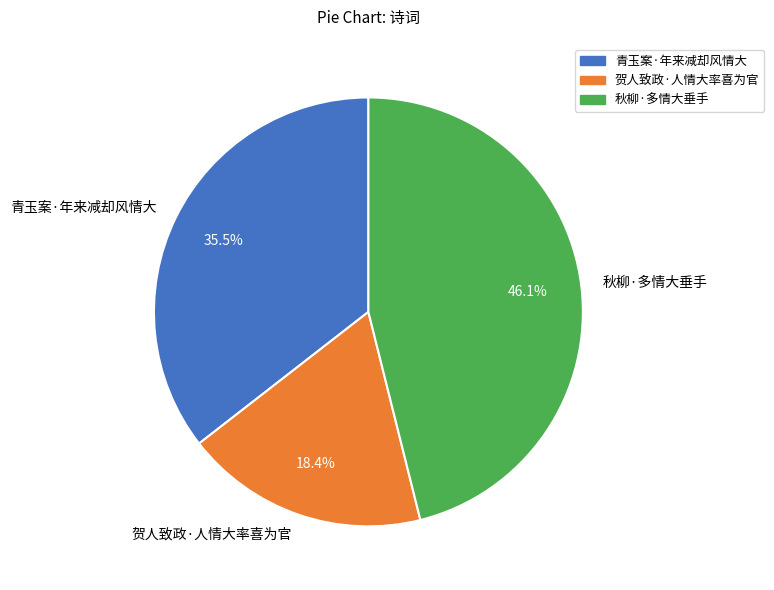

The 秋柳·多情大垂手 slice represents 46% of the pie. True or false?

True